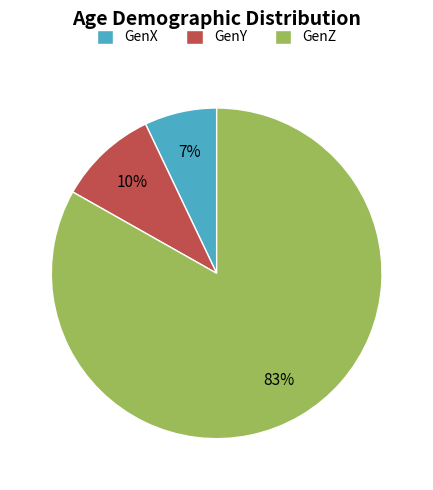

Do GenZ and GenY together represent more than half of the pie?

Yes